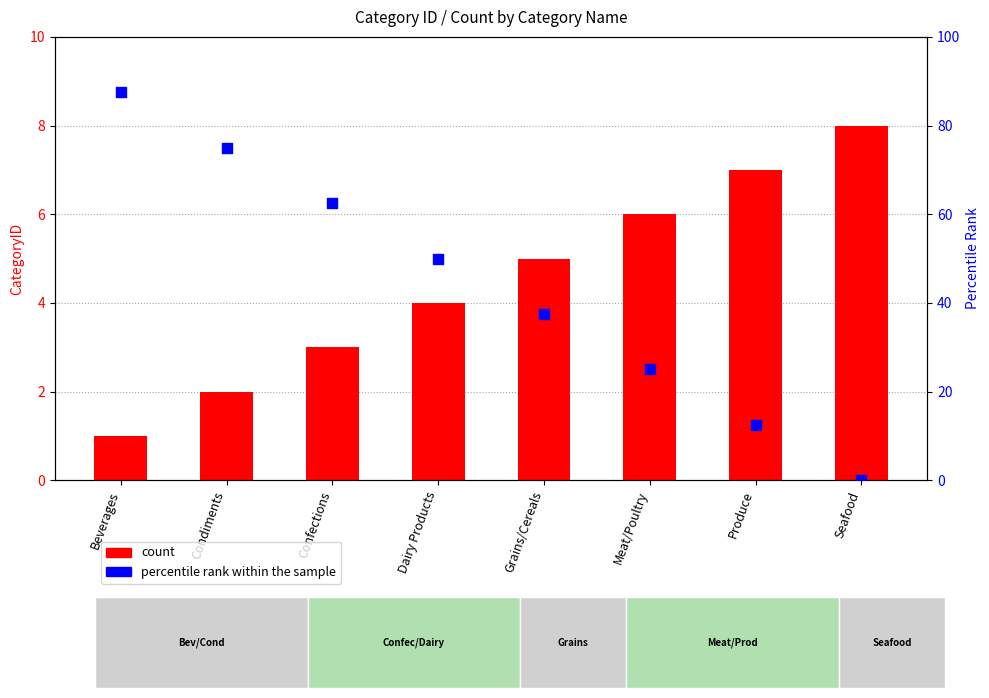

At which category is the sum across all series the highest?

Beverages